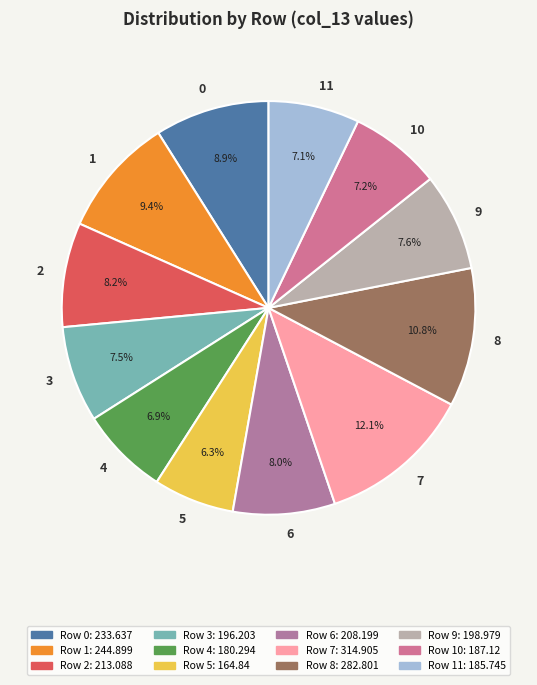

Which category has the biggest portion of the pie?

7